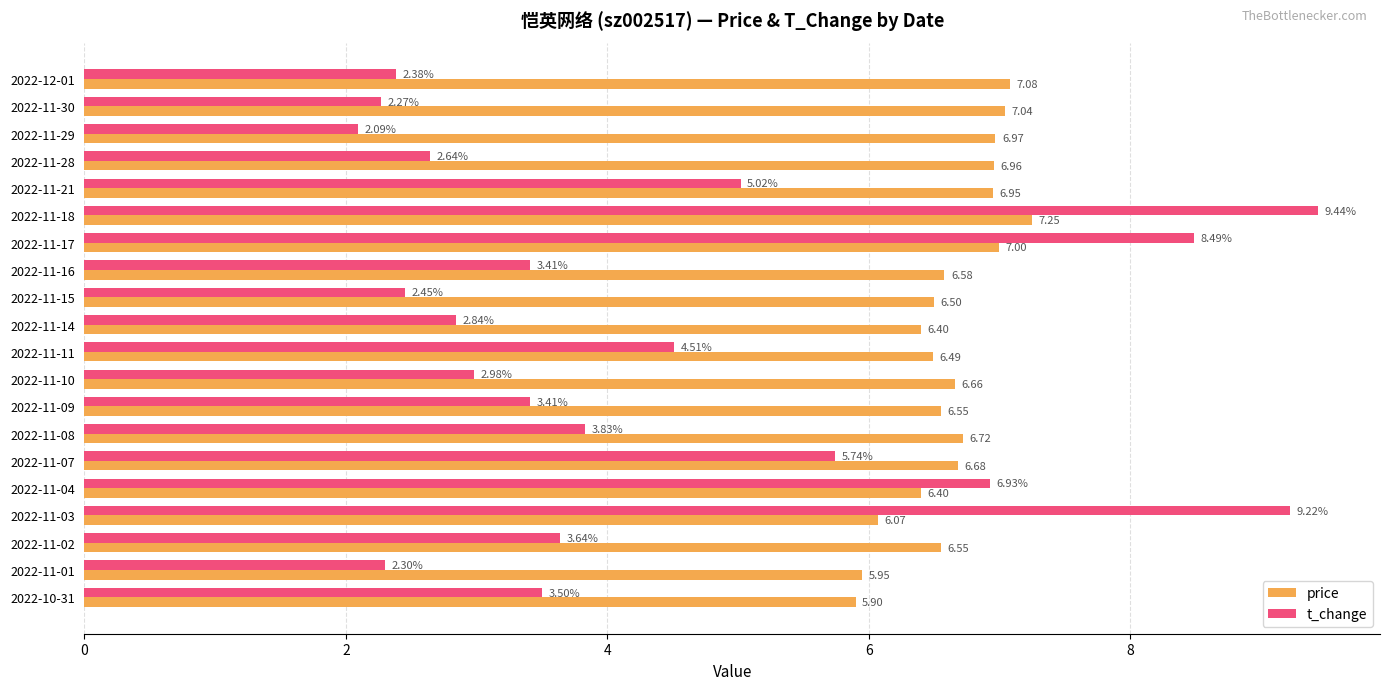

Which series has the largest range (max minus min)?

t_change